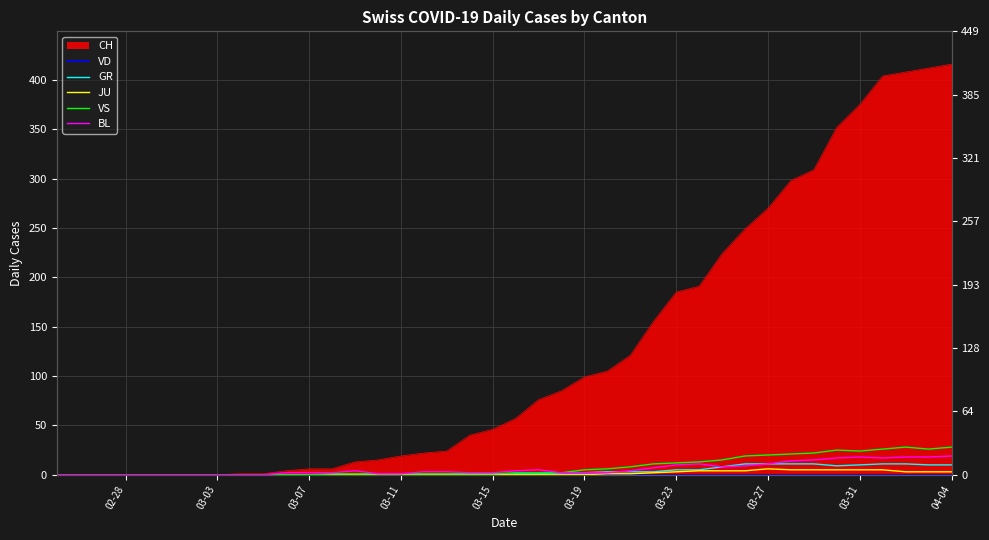

Which label corresponds to the smallest value in the chart?

02-28